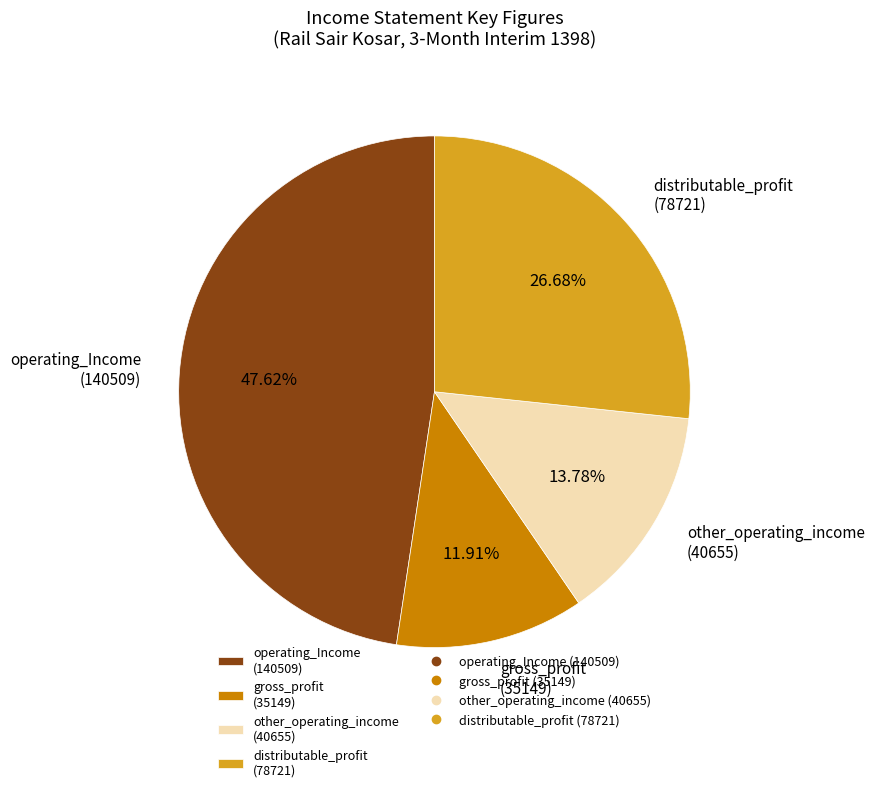

Is the sum of distributable_profit (78721) and operating_Income (140509) greater than half?

Yes